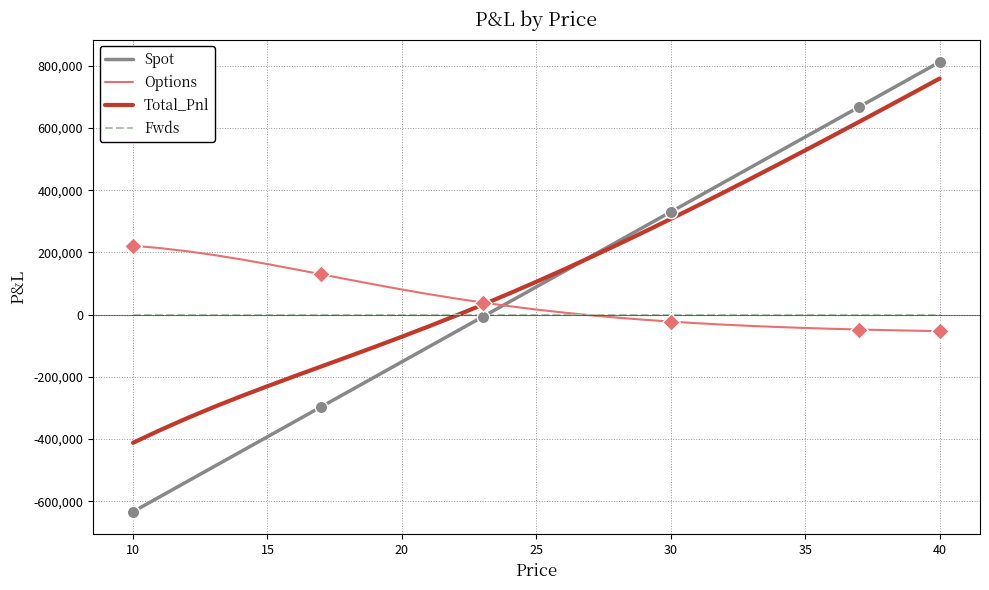

Which series has the largest total across all categories?

Total_Pnl